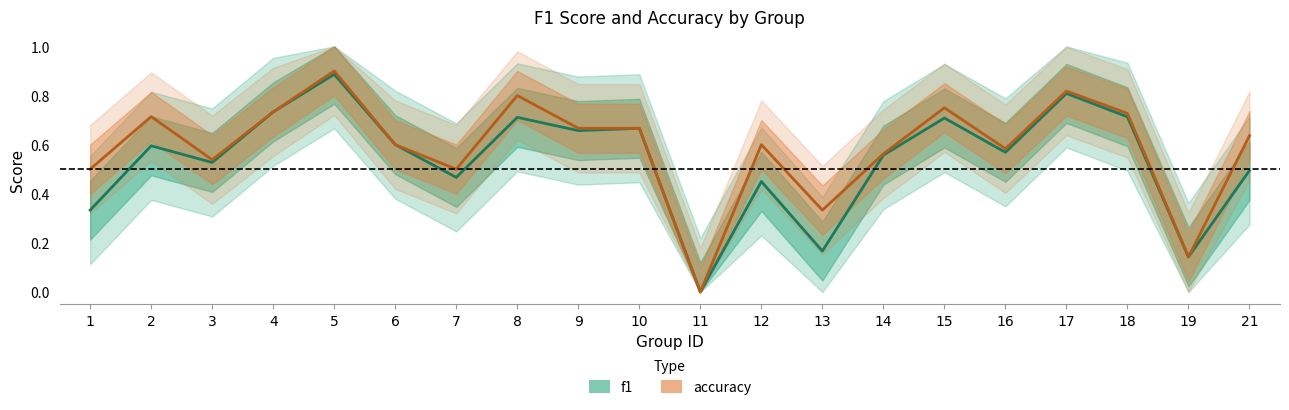

Is the value of accuracy at 13 greater than the value of f1 at 3?

No